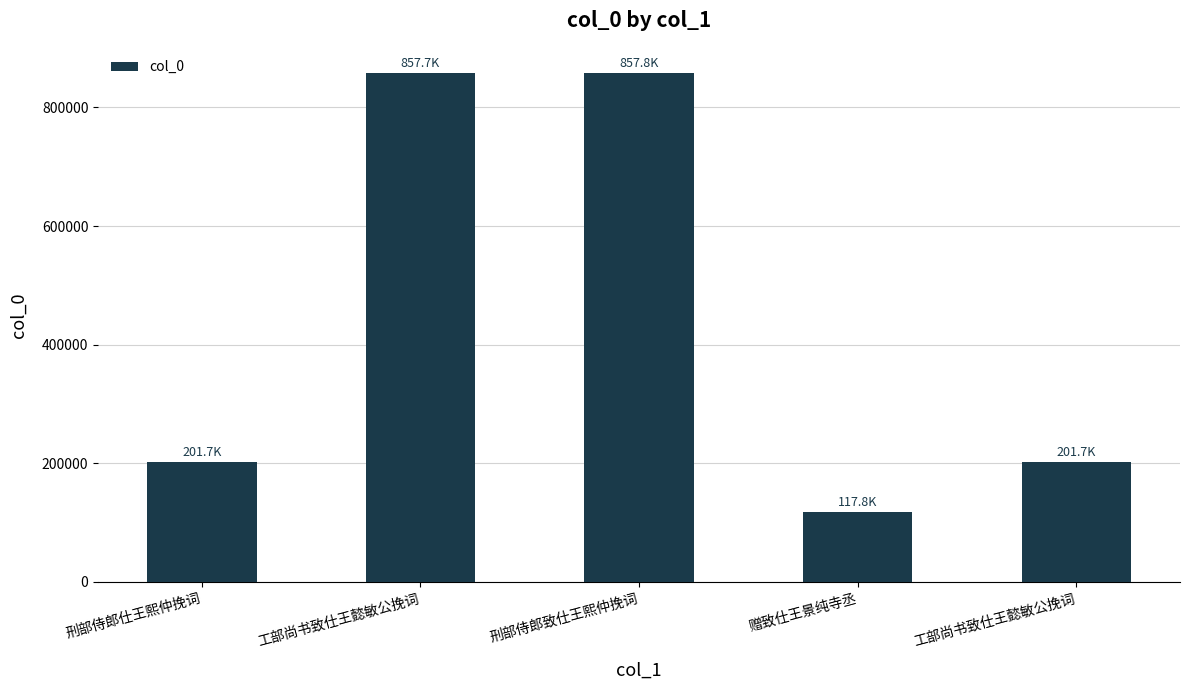

What is the sum of the values at 工部尚书致仕王懿敏公挽词 and 刑部侍郎仕王熙仲挽词?

403346